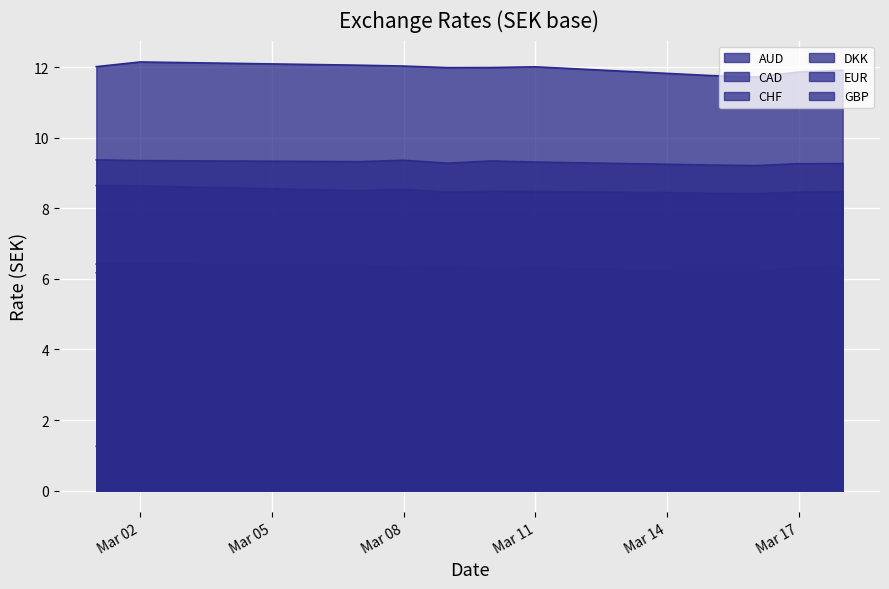

True or false: DKK and GBP cross at least once.

False